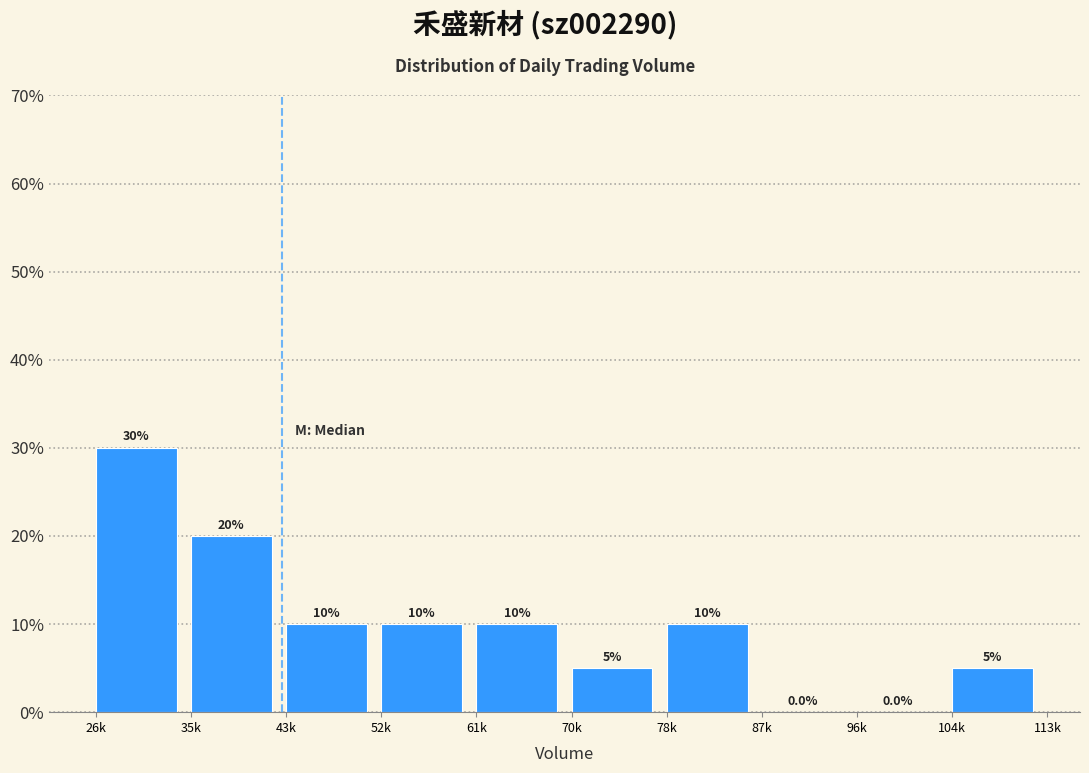

Reading right to left, what are all the values shown in this chart?

104k=5	96k=0	87k=0	78k=10	70k=5	61k=10	52k=10	43k=10	35k=20	26k=30